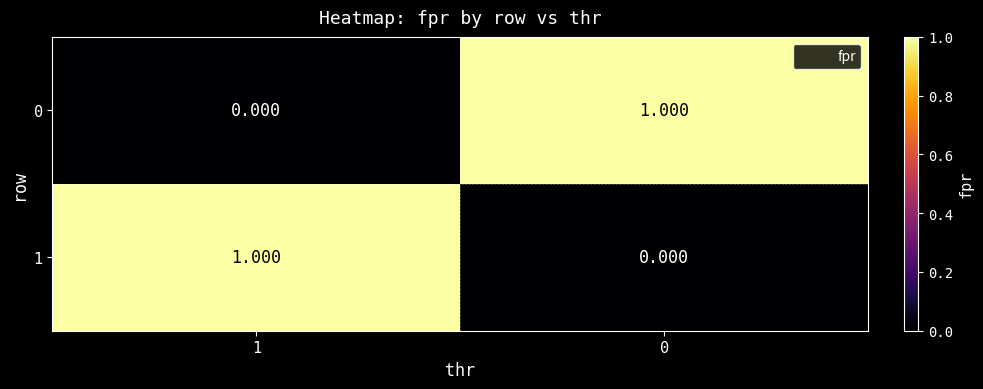

How many values in 1 are above zero?

1